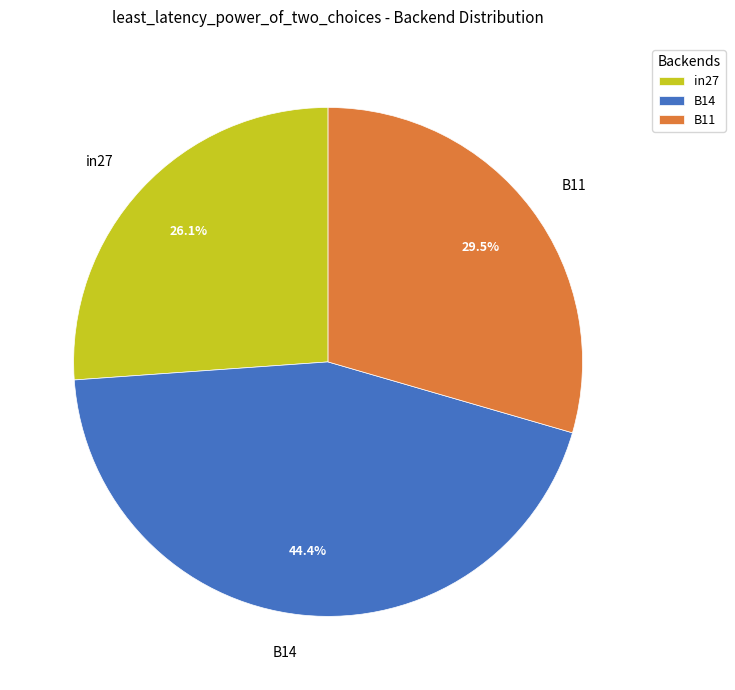

To the nearest percent, what is the difference between the B14 and B11 slice percentages?

15%